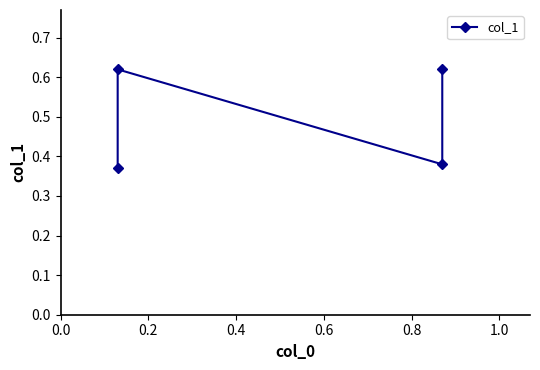

True or false: the data shows 0.1 at 0.0.

False